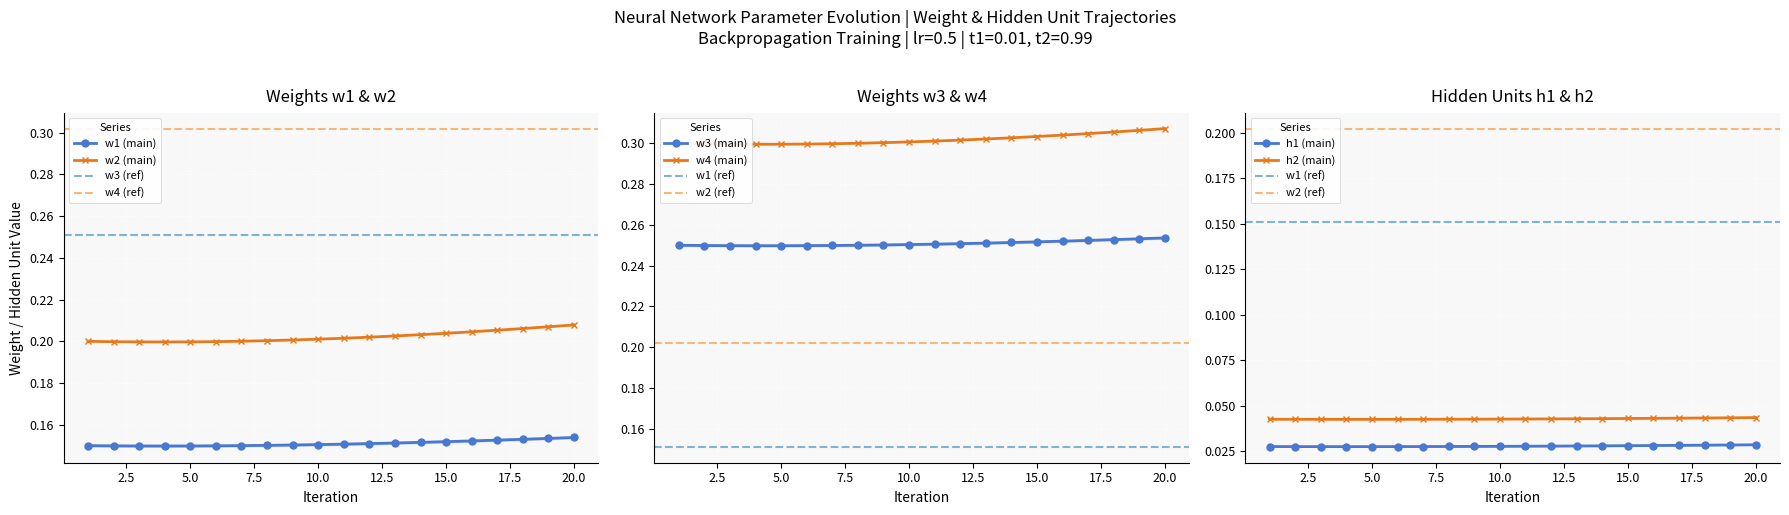

The value of w2 at 17 is 0.2. True or false?

True